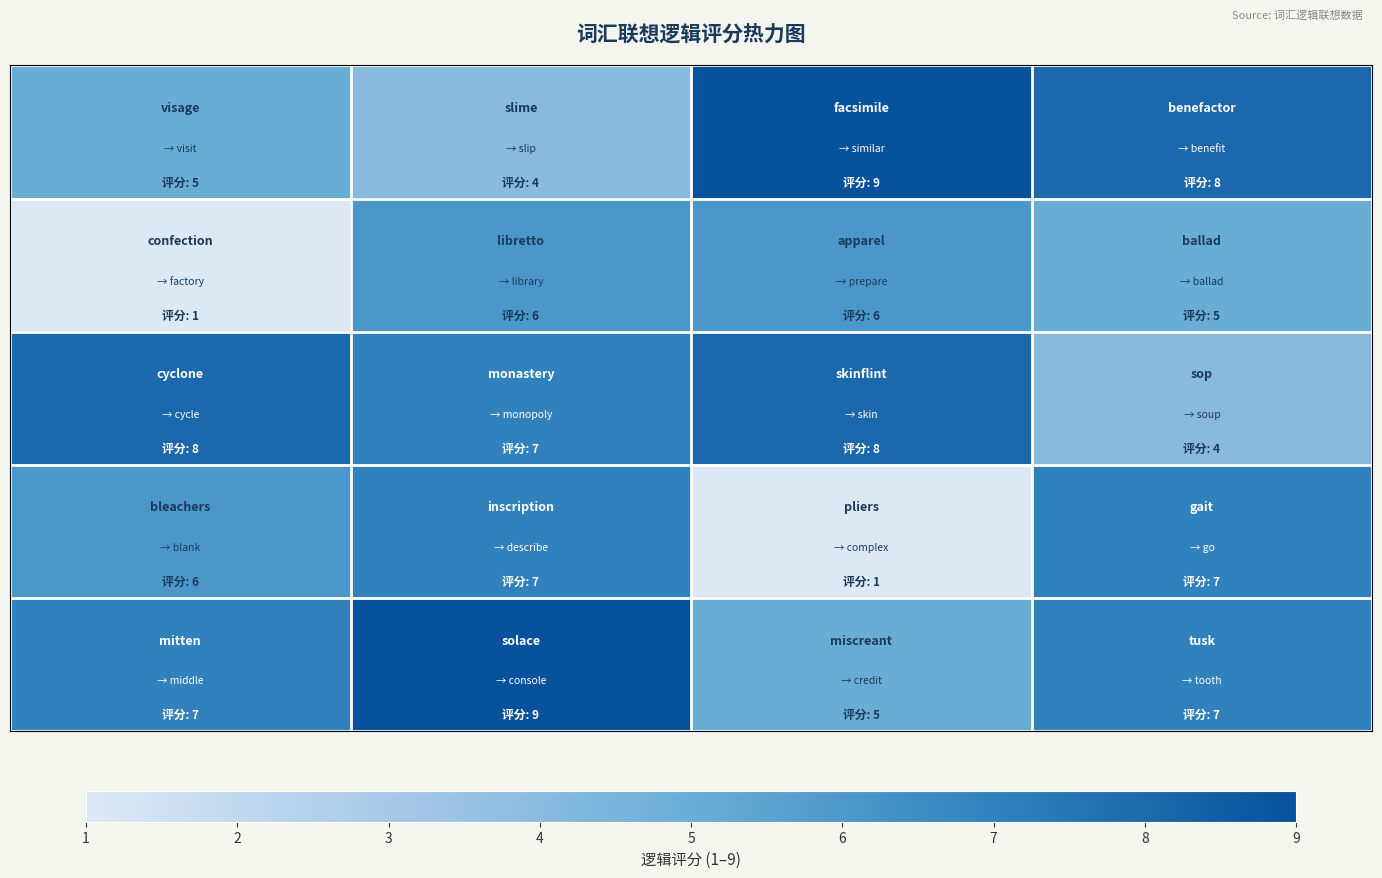

How many distinct data groups are displayed?

5